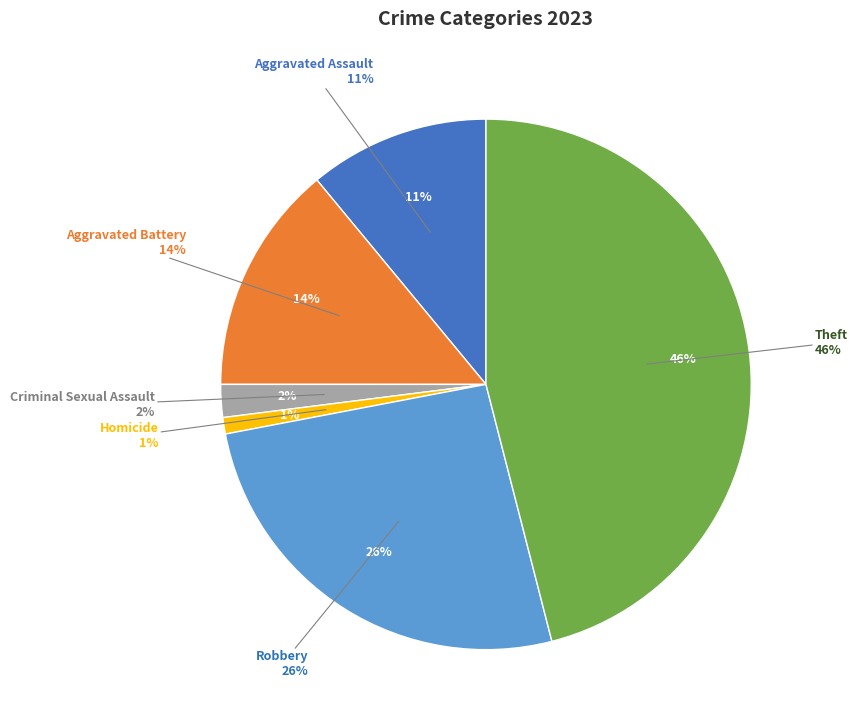

To the nearest percent, what percentage of the pie is Robbery?

26%